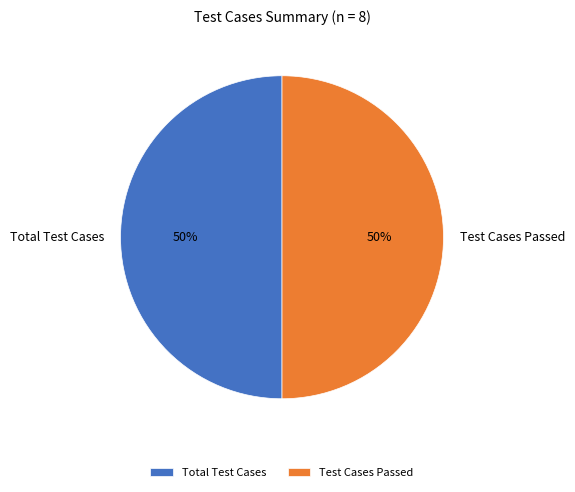

Combined, do Test Cases Passed and Total Test Cases account for over 50%?

Yes